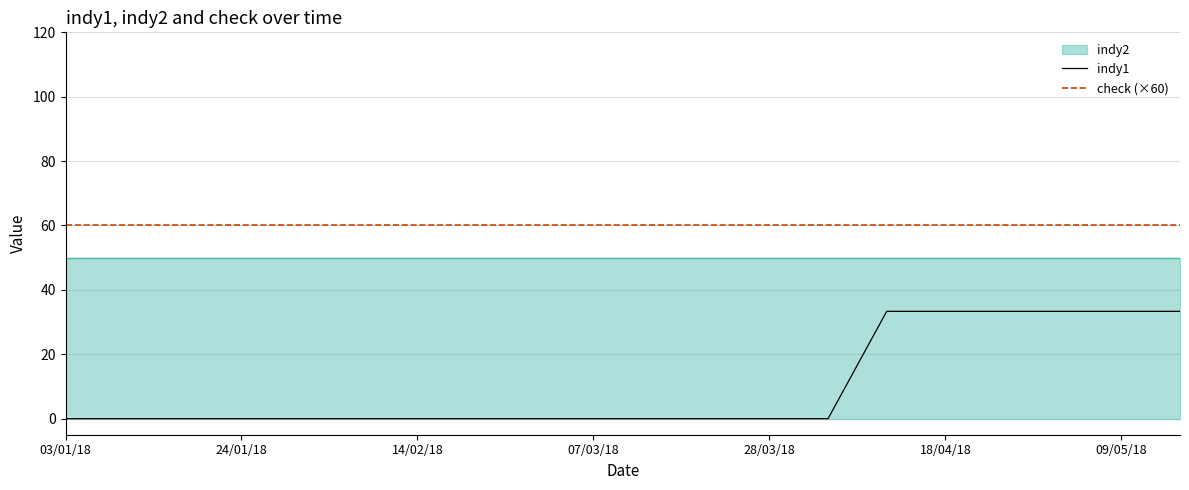

What is the maximum value shown in the chart?

60.0